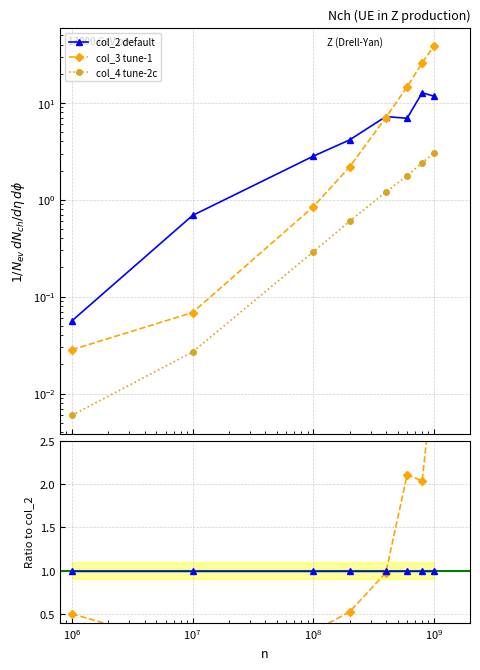

Which series has the largest range (max minus min)?

col_3 tune-1